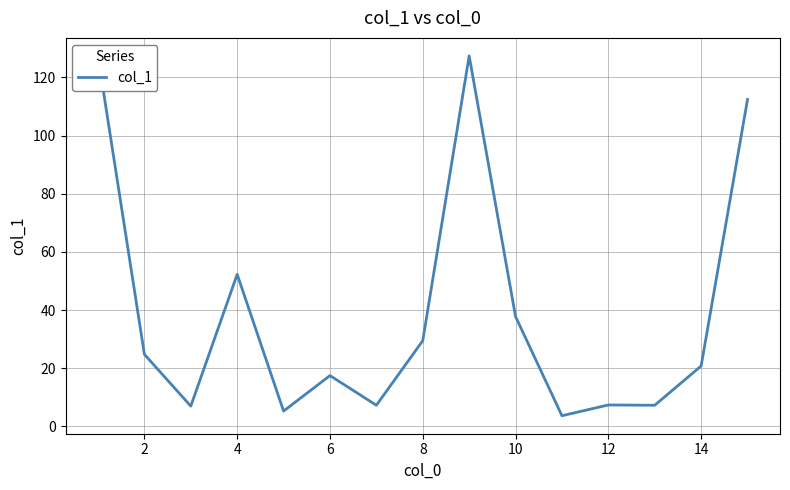

What is the smallest value displayed?

3.7